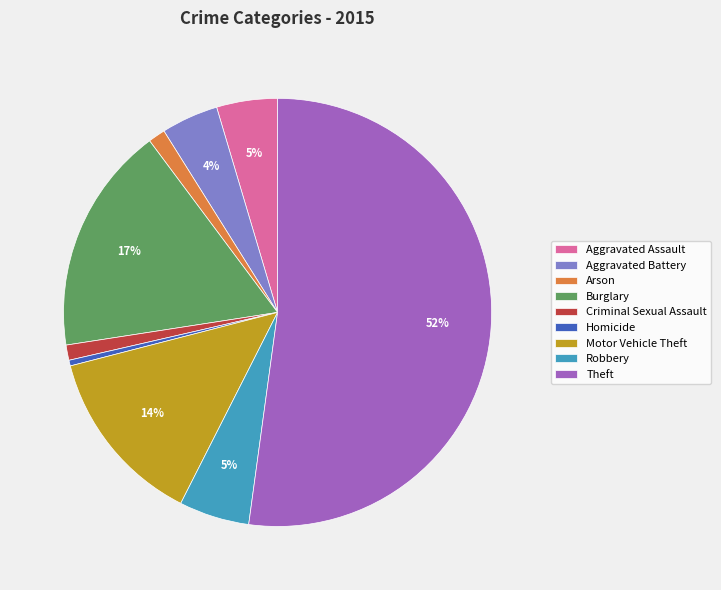

Which slice is the largest?

Theft